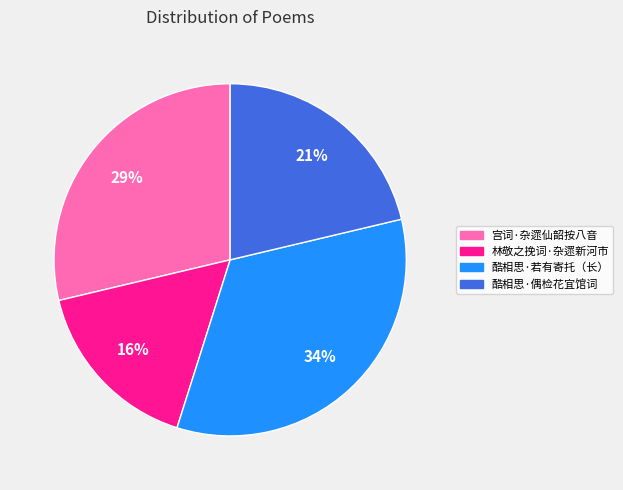

To the nearest percent, what is the average slice percentage?

25%